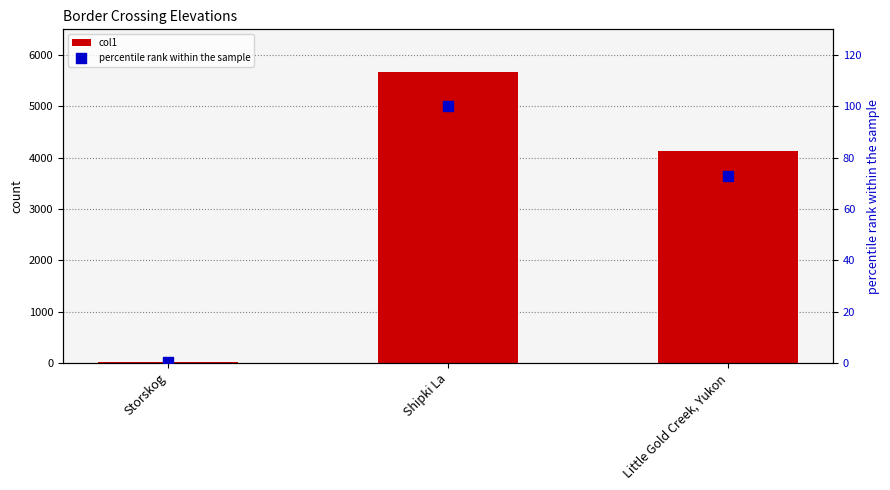

What is the total value across all series at Shipki La?

5769.0